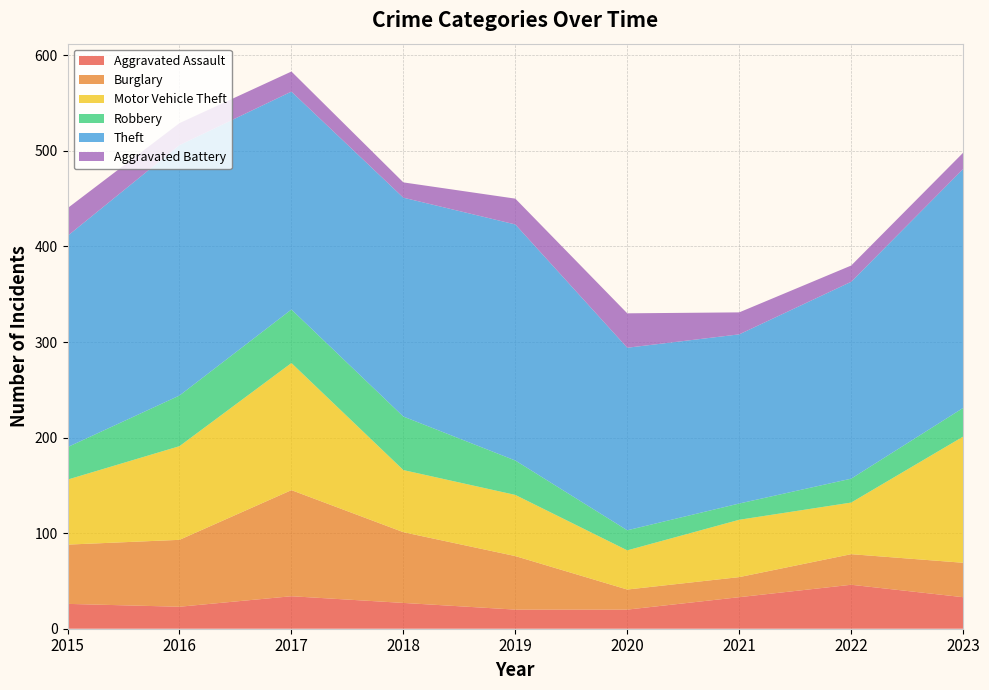

Reading right to left, what are all the values shown in this chart?

Aggravated Assault: 33	46	33	20	20	27	34	23	26
Burglary: 36	32	21	21	56	74	111	70	62
Motor Vehicle Theft: 132	54	60	41	64	65	133	98	68
Robbery: 30	25	17	21	36	56	56	53	34
Theft: 250	206	177	191	247	229	228	262	221
Aggravated Battery: 17	17	23	36	27	16	21	23	29